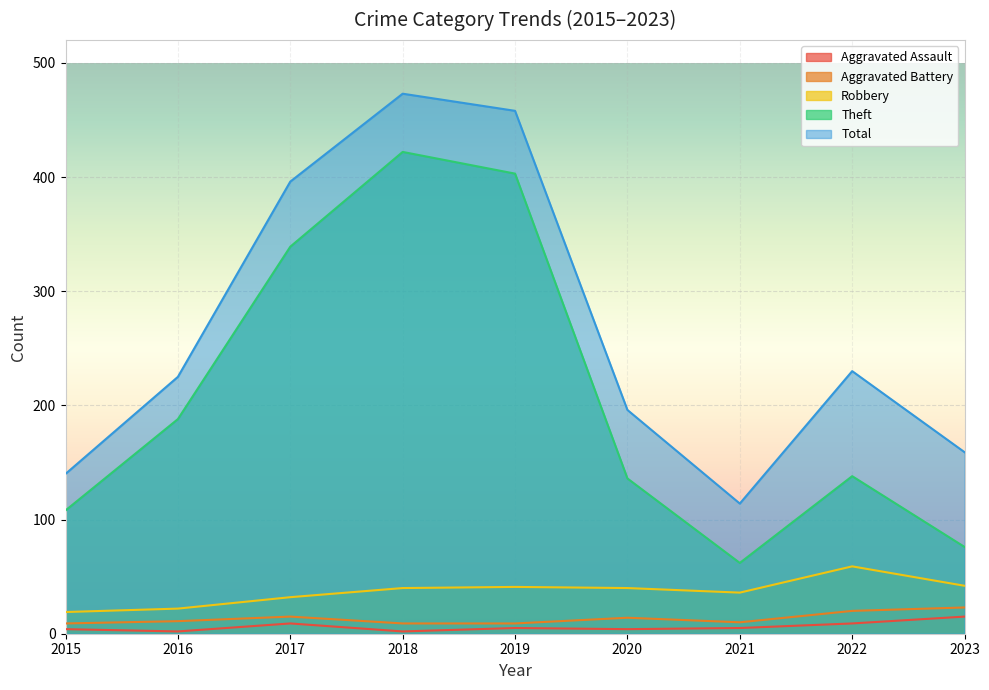

What is the sum of all Total values?

2391